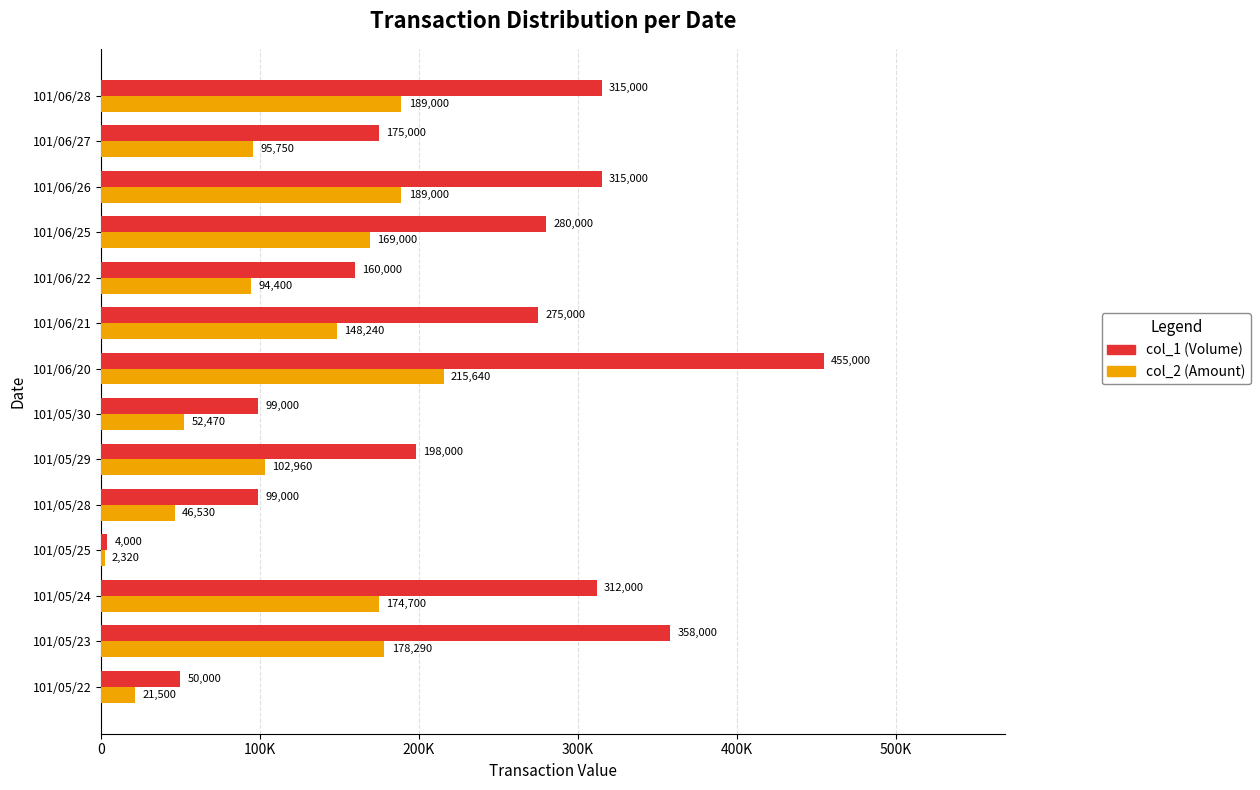

What are all the series names shown in the legend?

col_1 (Volume), col_2 (Amount)